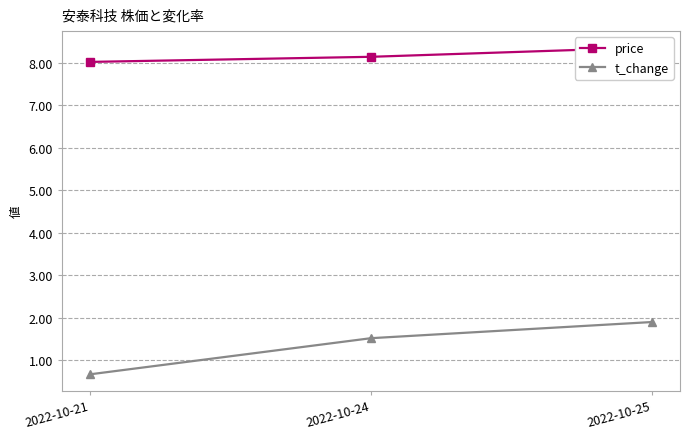

Where is price nearest to the value 8?

2022-10-21